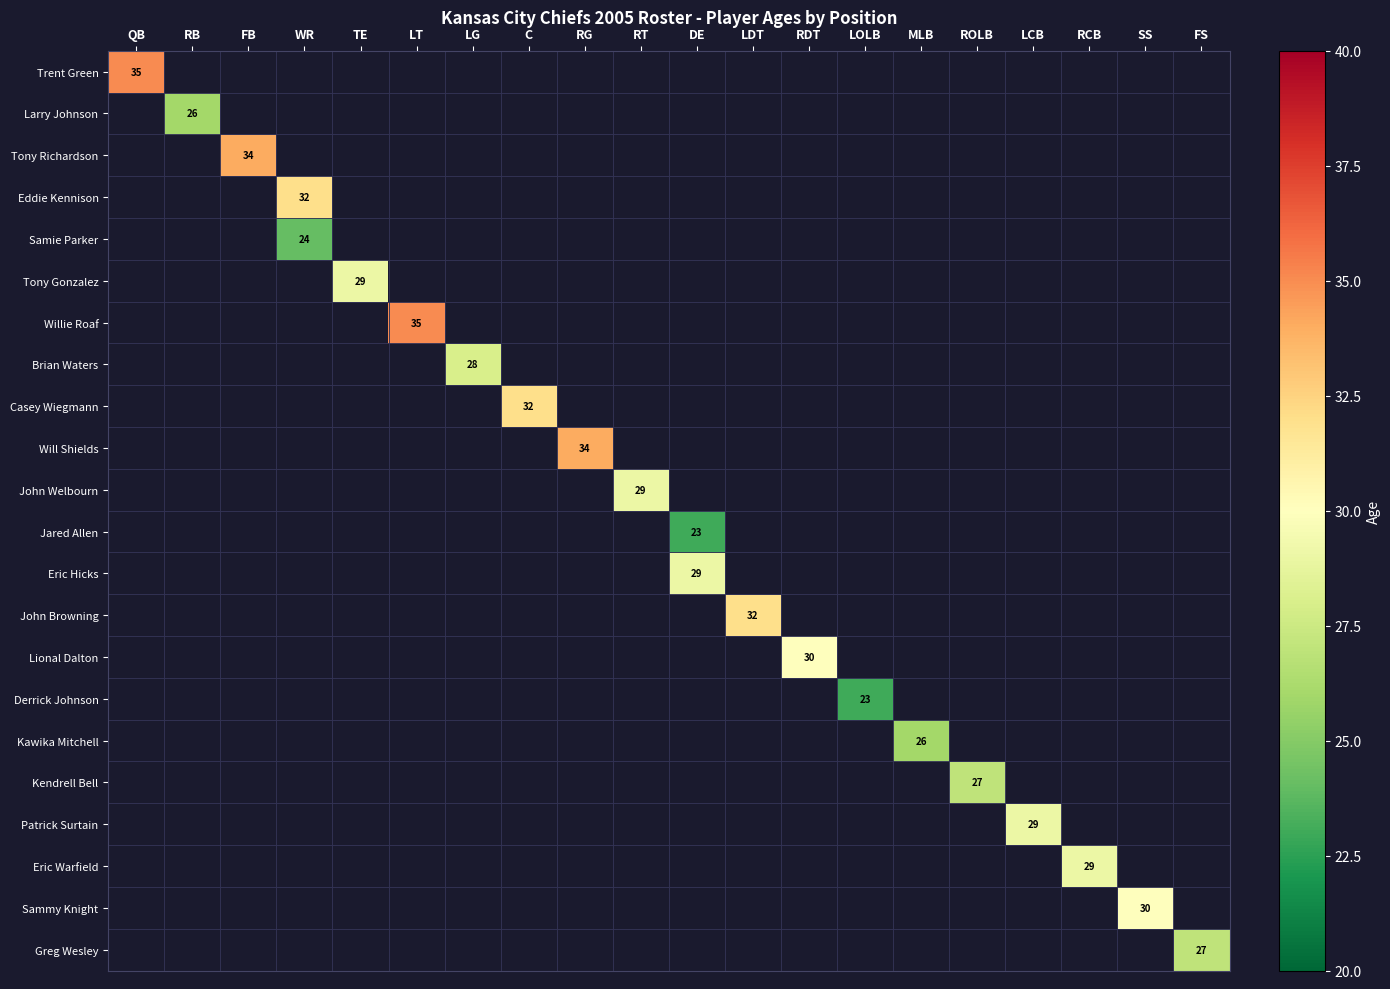

Is it true that Derrick Johnson equals 15 at LOLB?

False